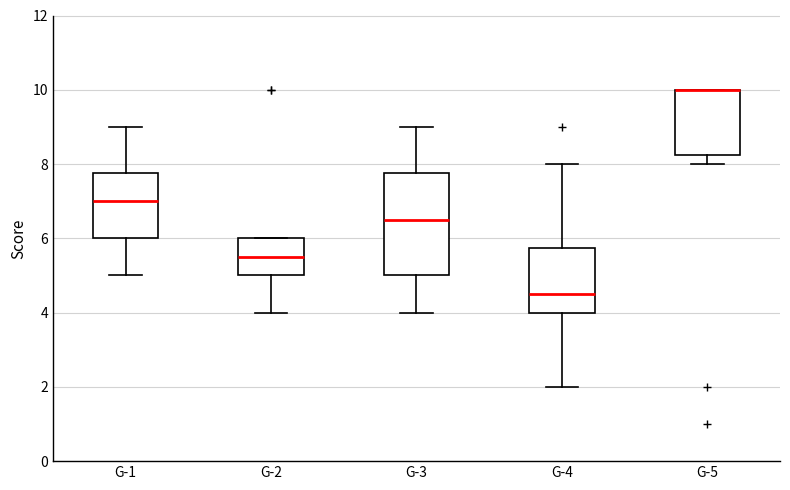

Reading left to right, transcribe this box plot: for each box, give where its median line is, the range the box spans, and where its two whiskers end, as read against the y-axis. The values are not printed on the chart, so give them approximately, as read against the axis.

G-1: median 7.0, box 6.0 to 7.8, whiskers 5.0 to 9.0
G-2: median 5.6, box 5.0 to 6.0, whiskers 4.0 to 6.0
G-3: median 6.6, box 5.0 to 7.8, whiskers 4.0 to 9.0
G-4: median 4.6, box 4.0 to 5.8, whiskers 2.0 to 8.0
G-5: median 10.0 (drawn on the box's upper edge), box 8.2 to 10.0, whiskers 8.0 to 10.0